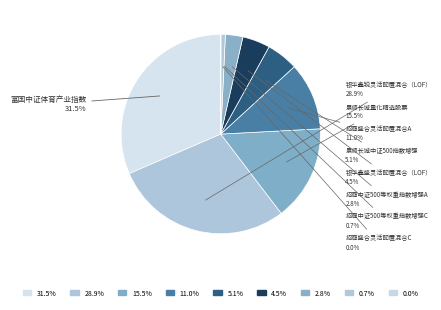

Which slice is the largest?

富国中证体育产业指数